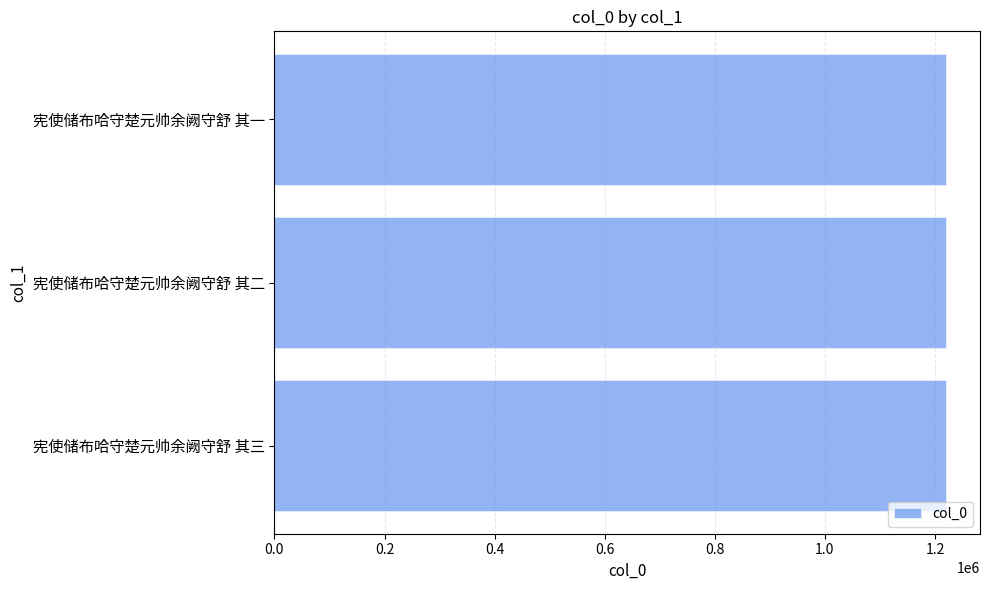

What is the difference between the second highest and minimum values?

1